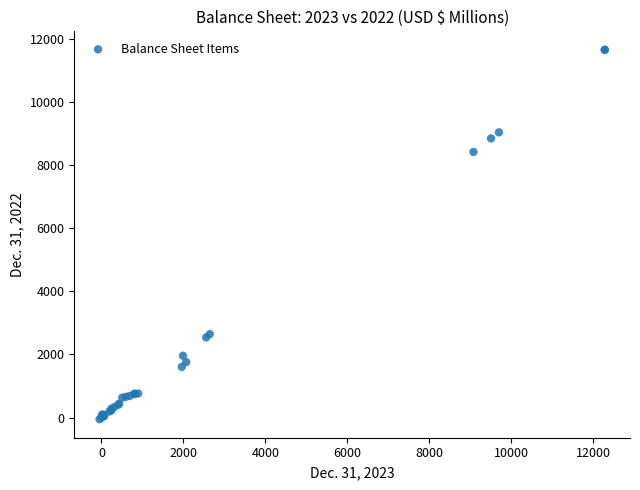

What Y value in the scatter plot is closest to 5795?

8409.7